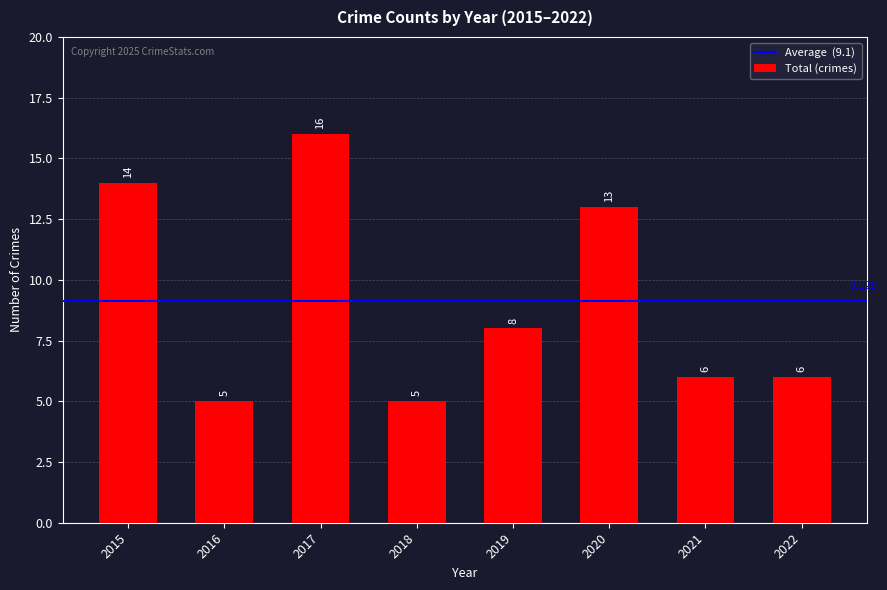

How many distinct data groups are displayed?

1